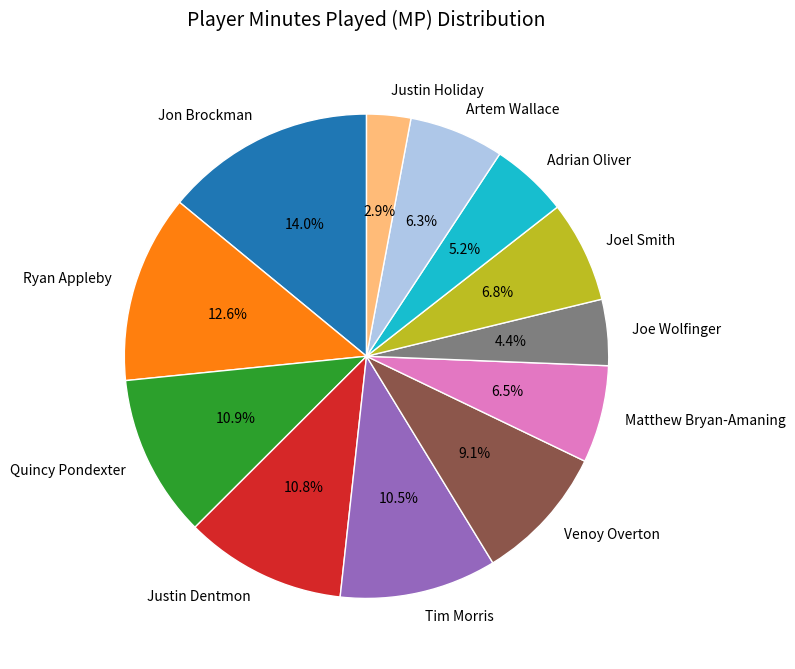

To the nearest percent, what portion does Artem Wallace represent?

6%